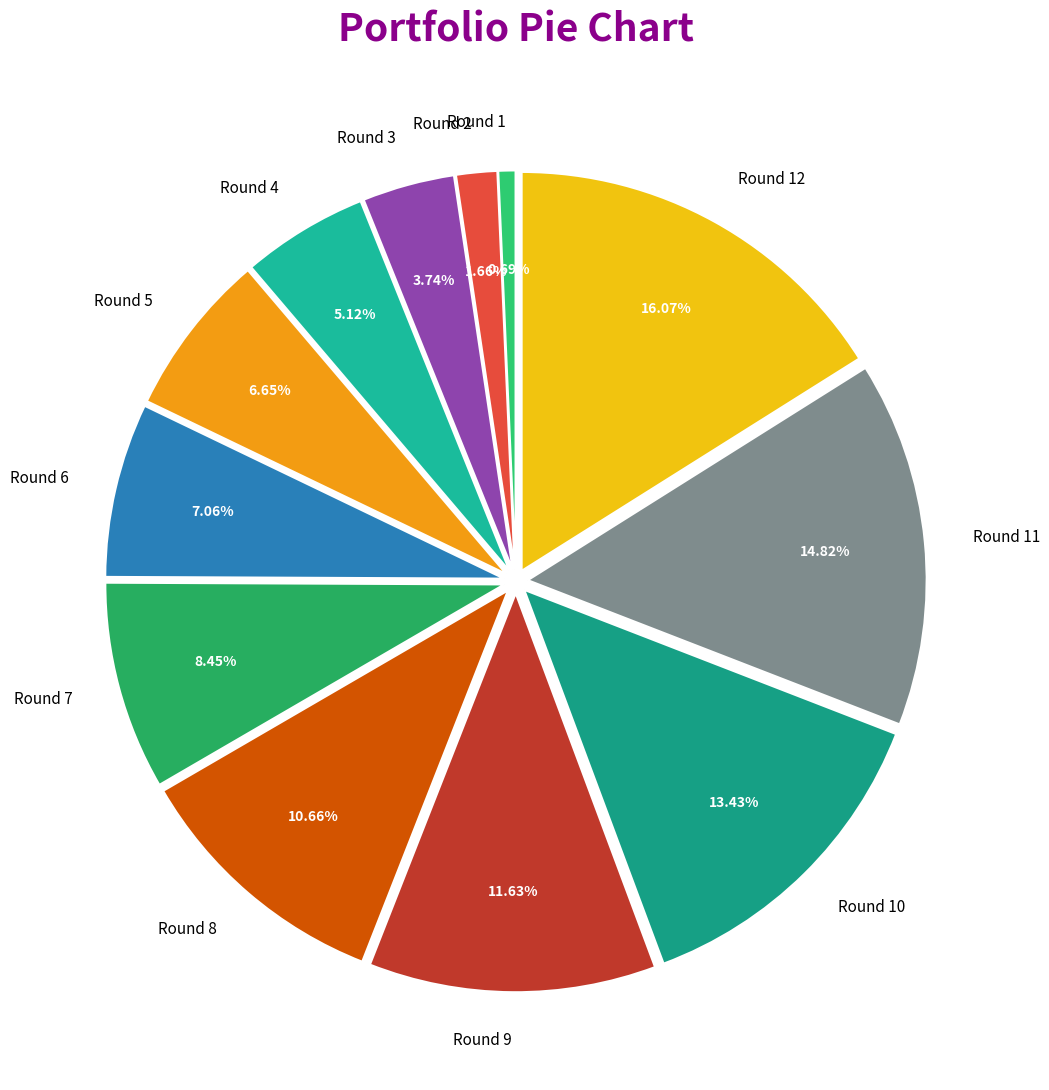

Count the number of slices in the pie.

12